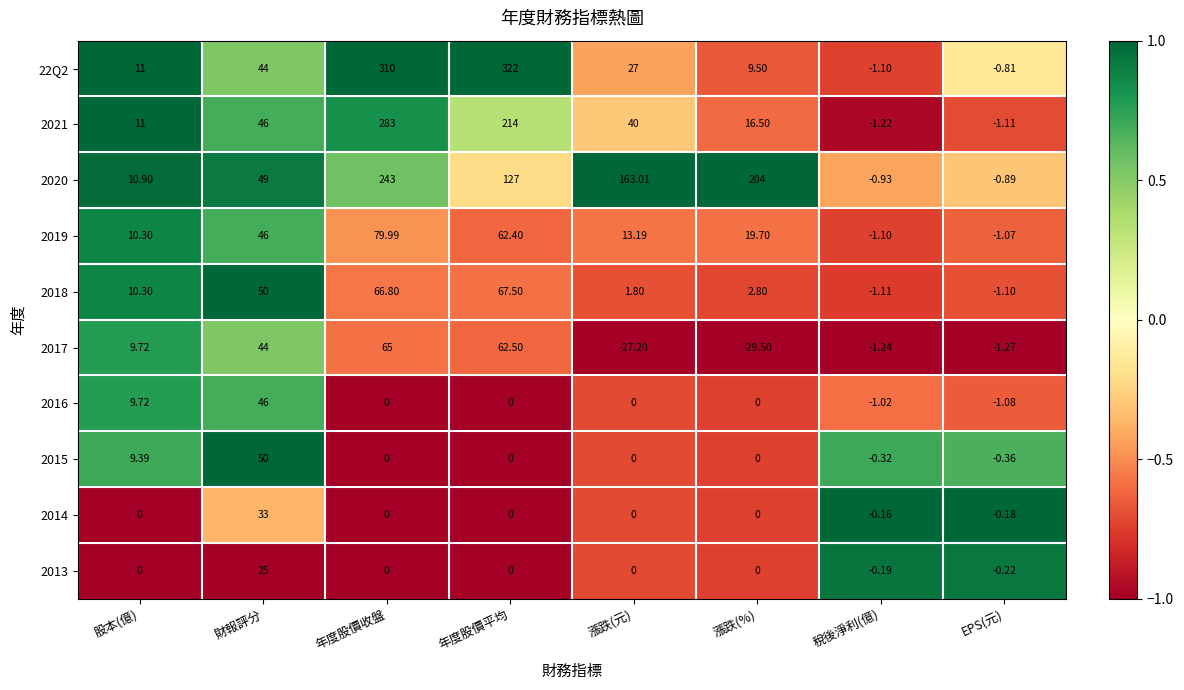

At which label is 2015 closest to 24?

股本(億)